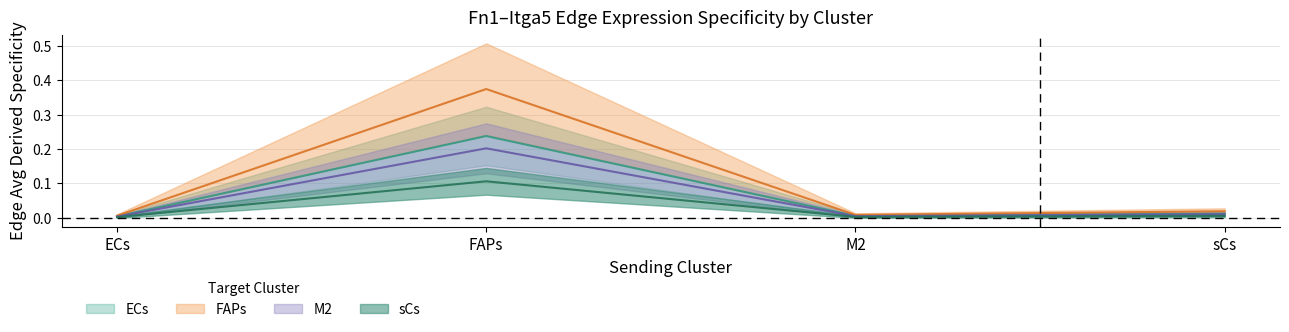

Reading left to right, what are all the values shown in this chart?

Edge average expression weight (ECs): ECs=0.0	FAPs=0.2	M2=0.0	sCs=0.0
Edge average expression weight (FAPs): ECs=0.0	FAPs=0.4	M2=0.0	sCs=0.0
Edge average expression weight (M2): ECs=0.0	FAPs=0.2	M2=0.0	sCs=0.0
Edge average expression weight (sCs): ECs=0.0	FAPs=0.1	M2=0.0	sCs=0.0